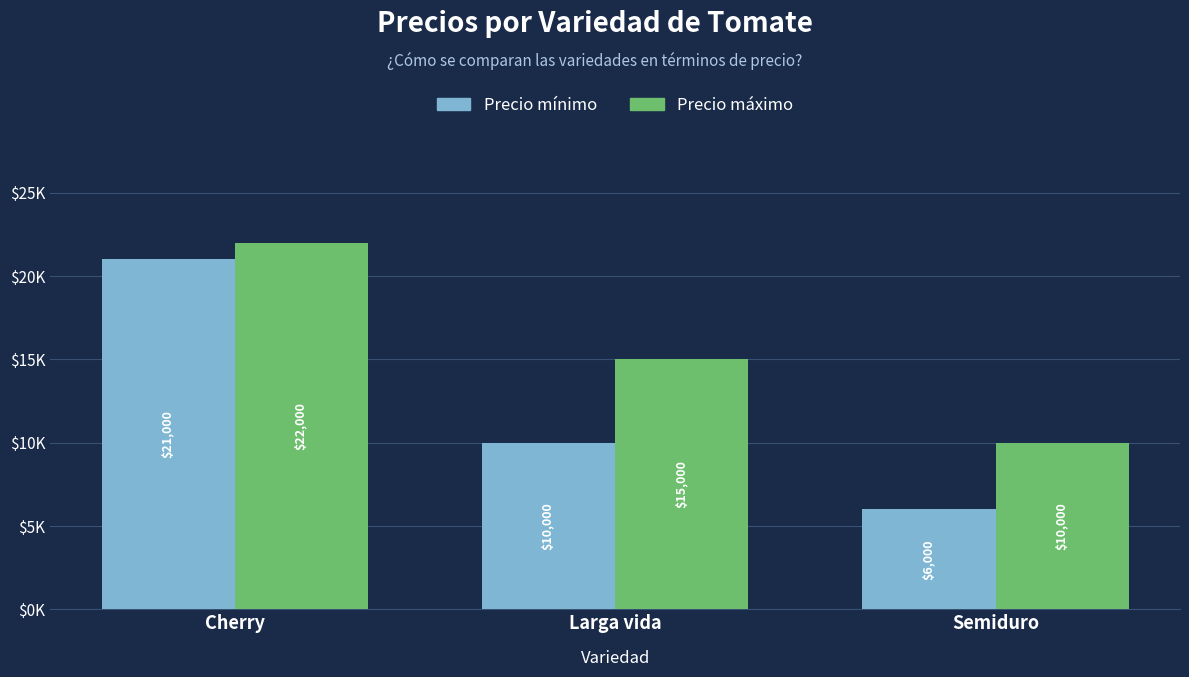

Are the bars horizontal?

No